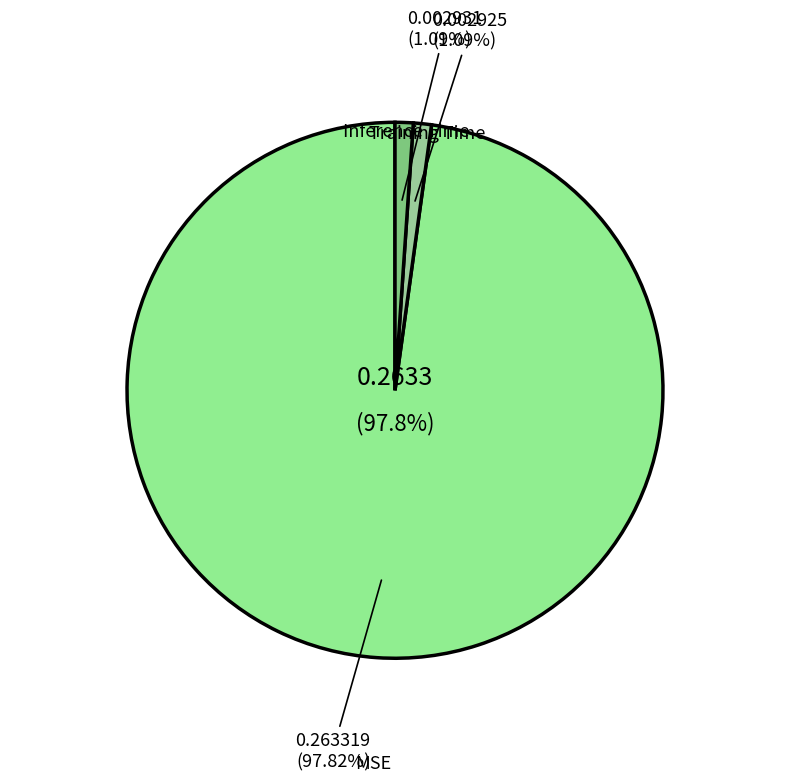

Is there a majority slice in this chart?

Yes